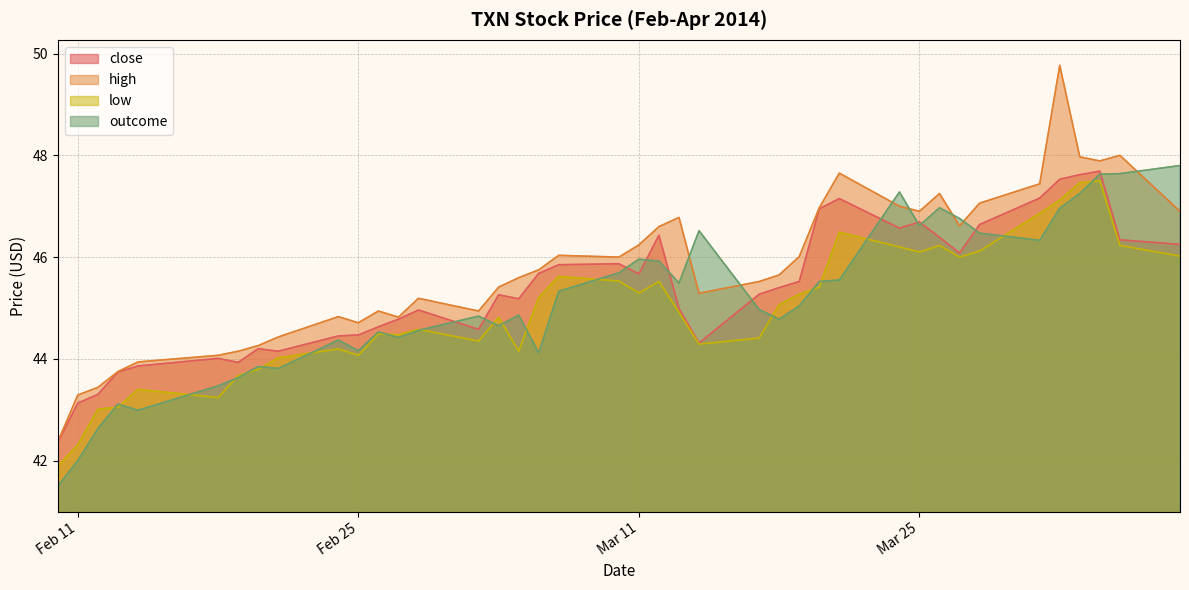

Which category has the highest value across all series?

2014-04-01